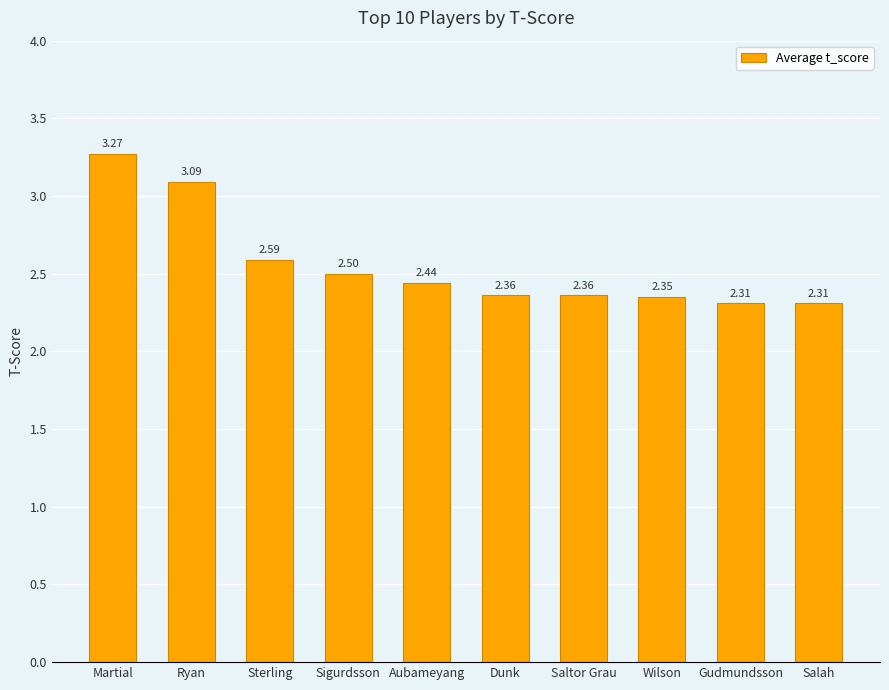

What is the difference between the values at Salah and Ryan?

0.8